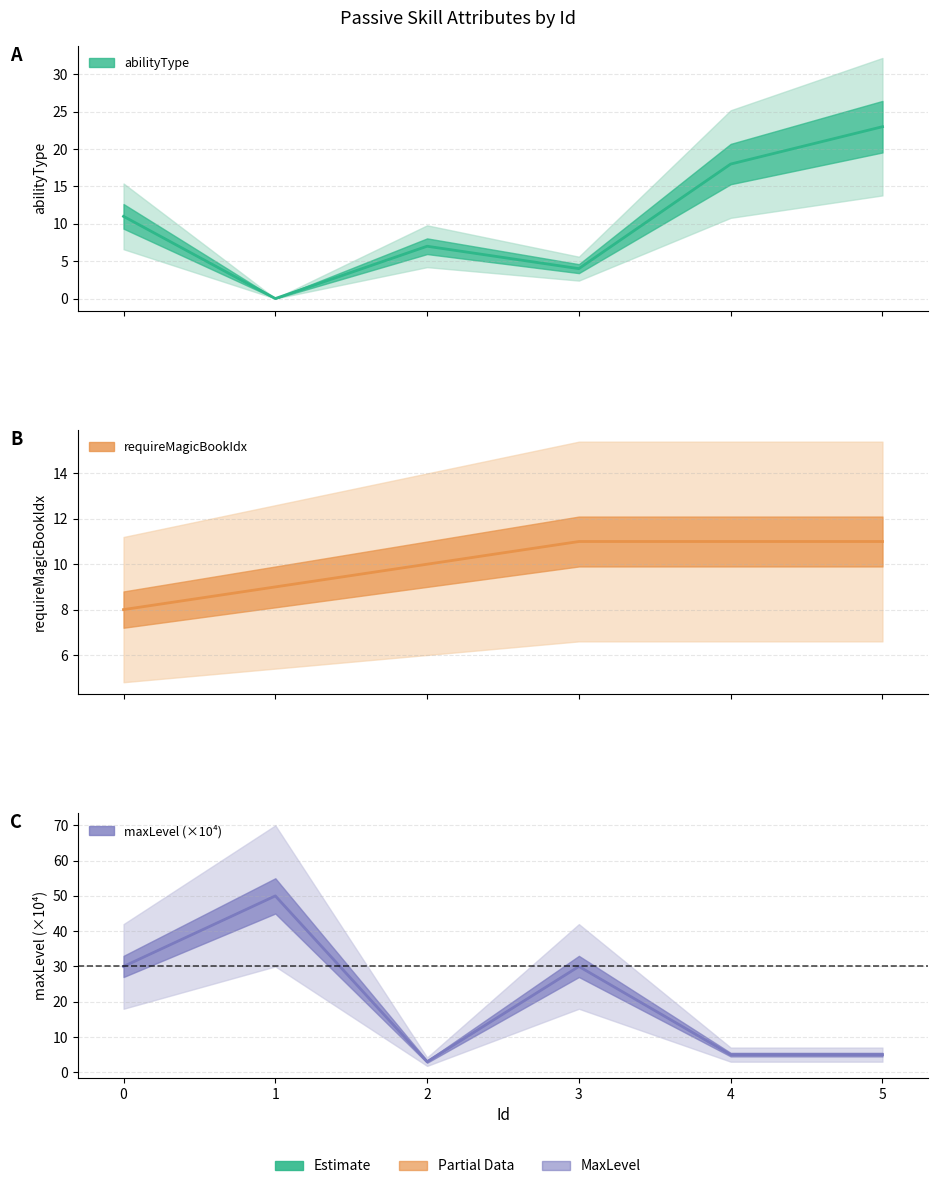

List the series in order of their peak value, lowest first.

requireMagicBookIdx, abilityType, maxLevel